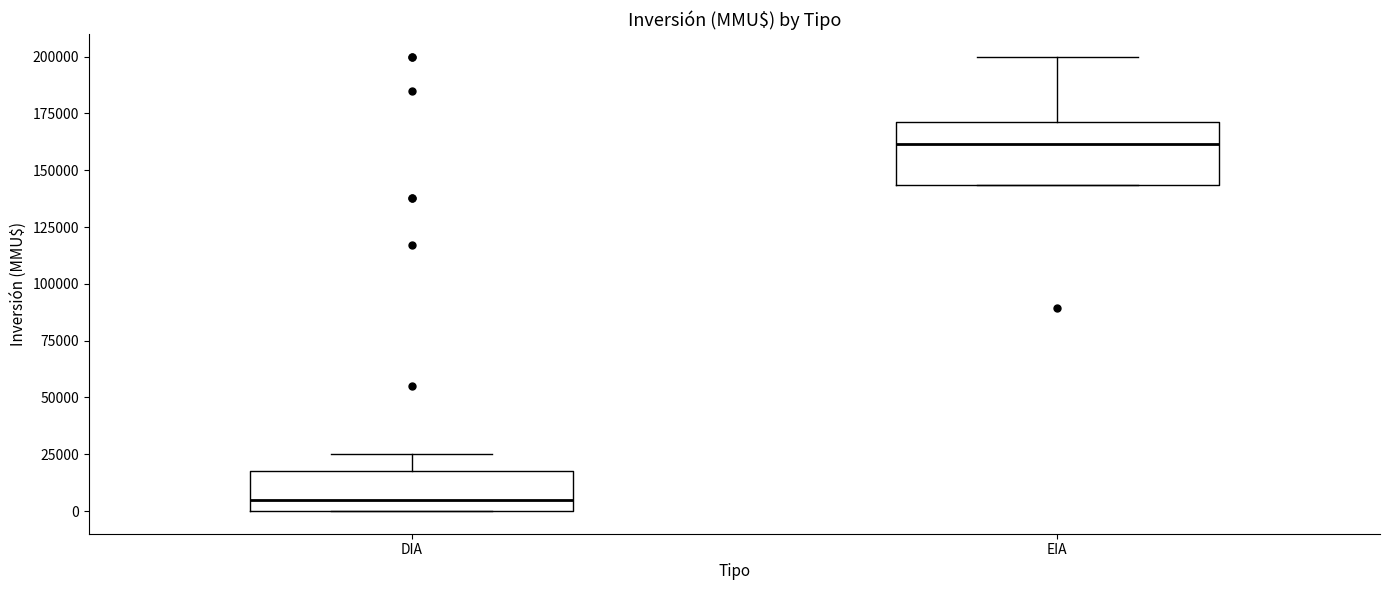

Comparing the boxes themselves (not the whiskers), which one is the tallest?

EIA